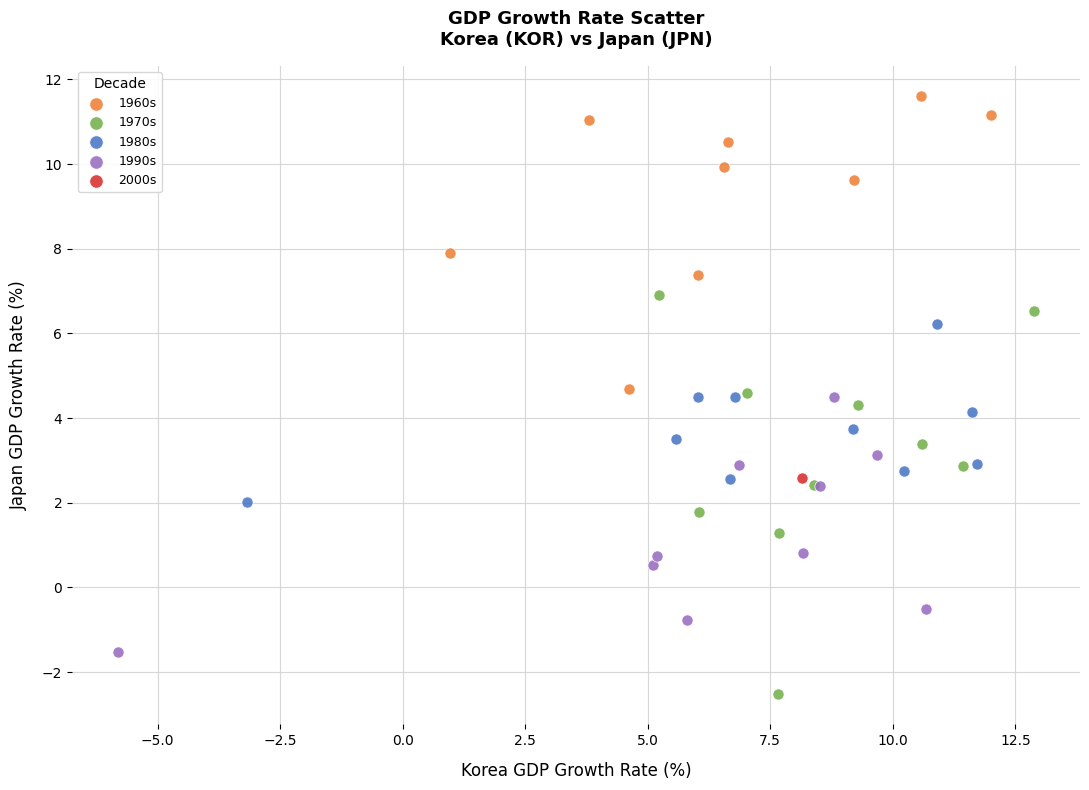

Which series contains the lowest Y value?

1970s